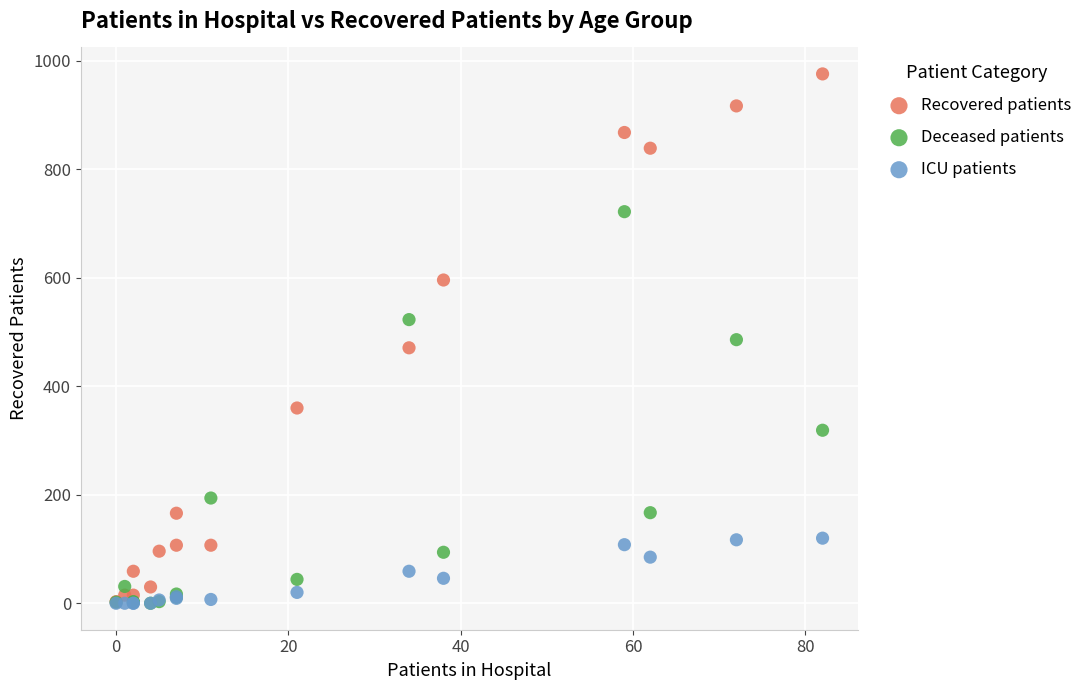

Which series reaches the maximum Y coordinate?

Recovered patients